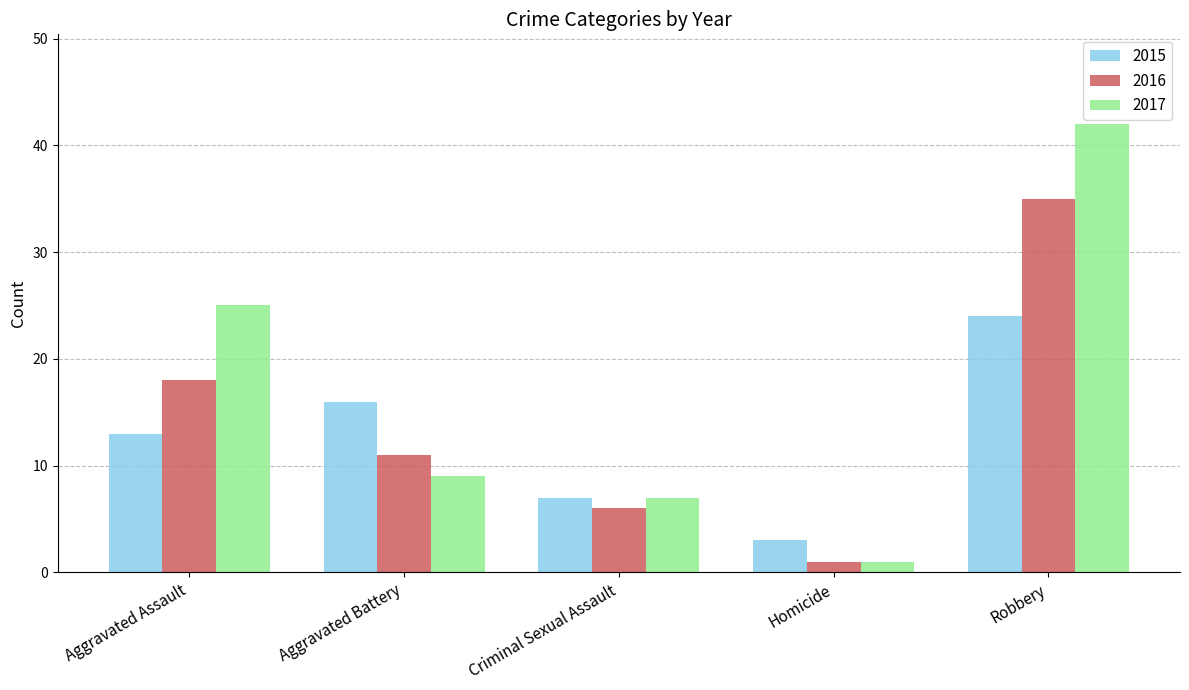

Where does the 2016 series first go above 11?

Aggravated Assault